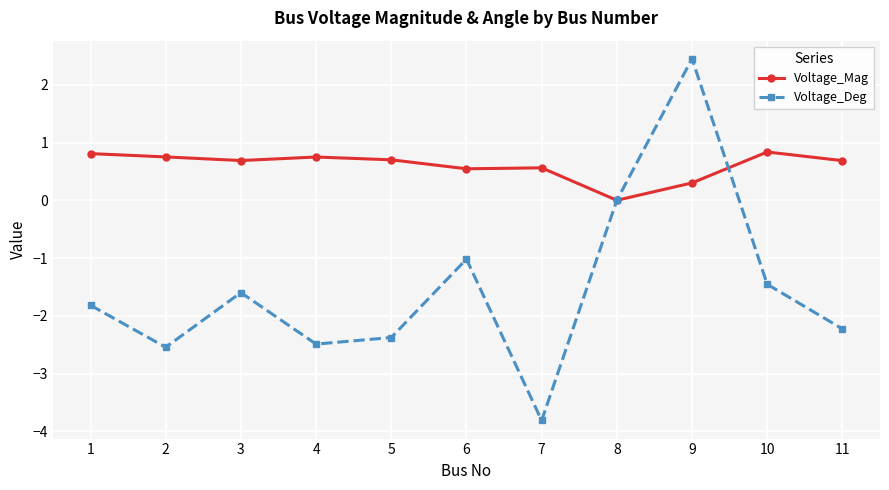

At which label is Voltage_Mag closest to 0?

8